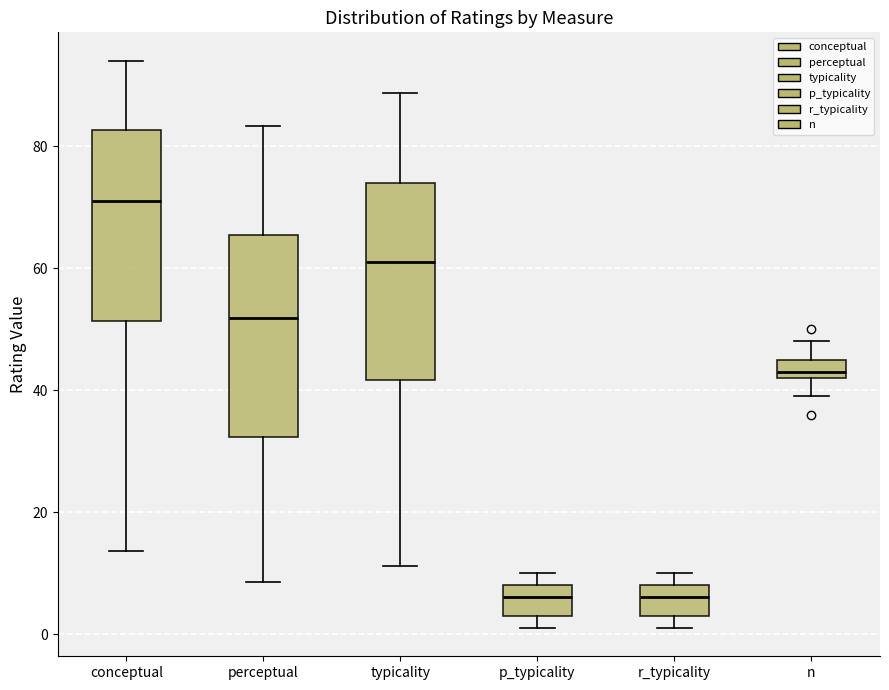

Reading left to right, transcribe this box plot: for each box, give where its median line is, the range the box spans, and where its two whiskers end, as read against the y-axis. The values are not printed on the chart, so give them approximately, as read against the axis.

conceptual: median 70, box 52 to 82, whiskers 14 to 94
perceptual: median 52, box 32 to 66, whiskers 8 to 84
typicality: median 62, box 42 to 74, whiskers 12 to 88
p_typicality: median 6, box 4 to 8, whiskers 2 to 10
r_typicality: median 6, box 4 to 8, whiskers 2 to 10
n: median 44, box 42 to 46, whiskers 40 to 48